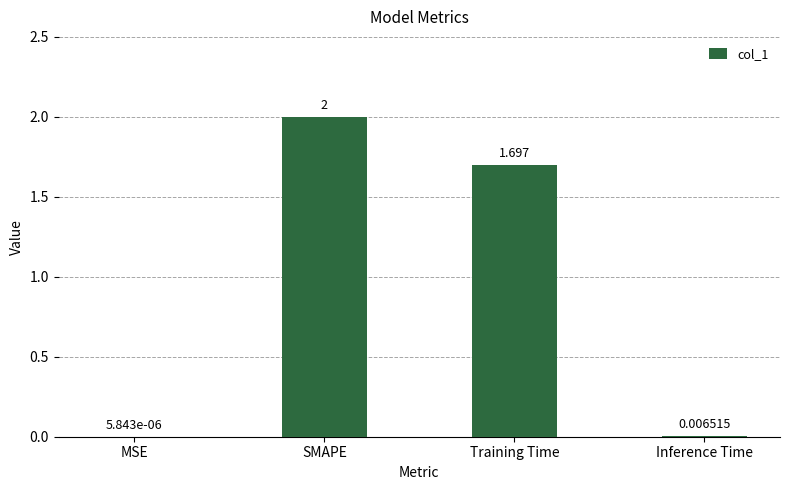

True or false: the data shows 1.7 at Training Time.

True